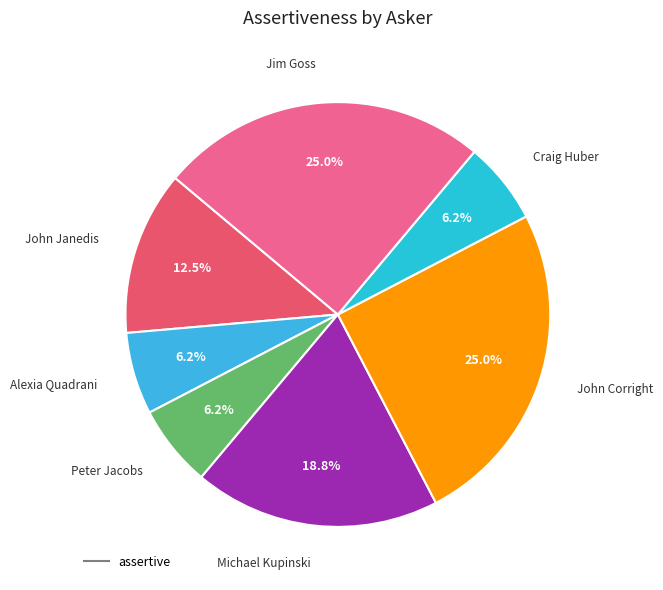

How many segments does this pie chart have?

7